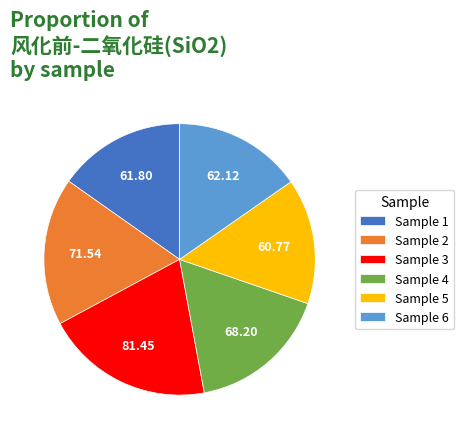

How many segments does this pie chart have?

6